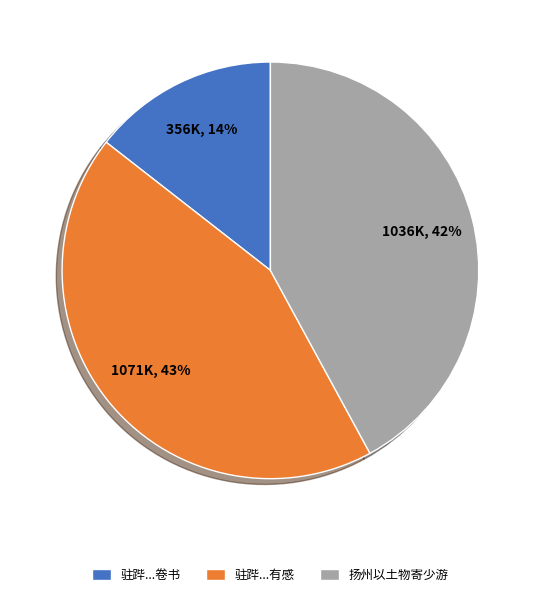

To the nearest percent, what is the average slice percentage?

33%